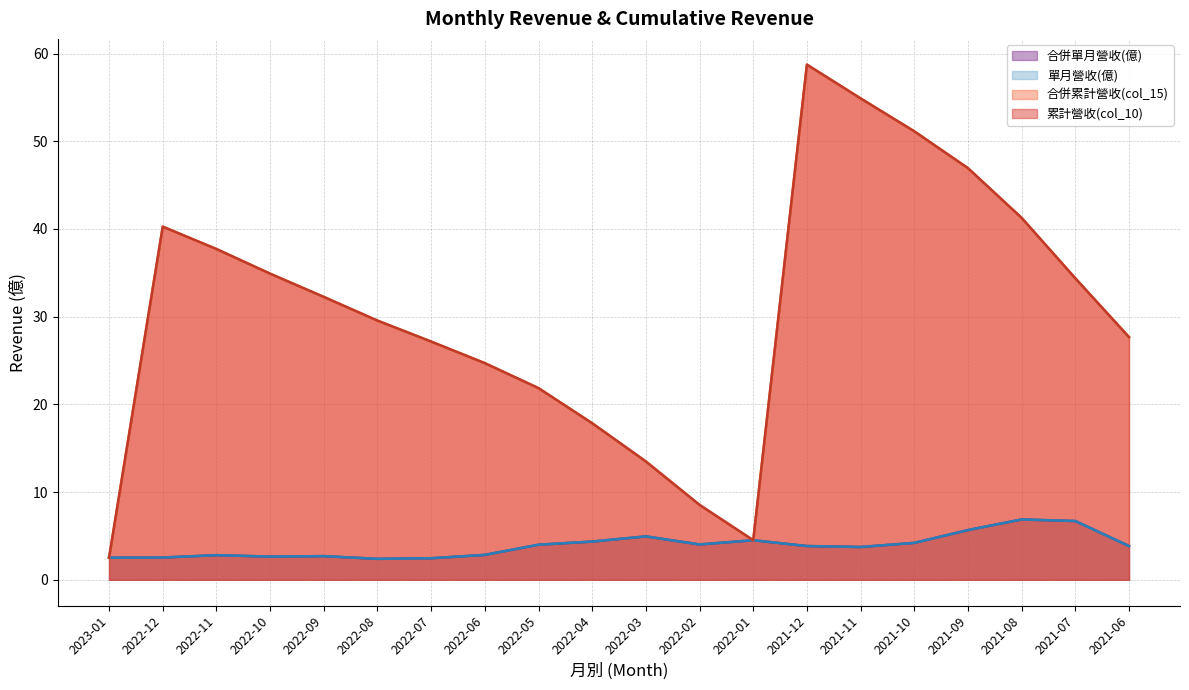

Reading left to right, transcribe all the data shown in this chart.

累計營收(col_10): 2.5	40.3	37.7	34.9	32.2	29.6	27.2	24.7	21.9	17.9	13.5	8.5	4.5	58.7	54.9	51.1	46.9	41.3	34.4	27.7
合併累計營收(col_15): 2.5	40.3	37.7	34.9	32.2	29.6	27.2	24.7	21.9	17.9	13.5	8.5	4.5	58.7	54.9	51.1	46.9	41.3	34.4	27.7
單月營收(億): 2.5	2.5	2.8	2.6	2.7	2.4	2.5	2.8	4.0	4.4	5.0	4.0	4.5	3.9	3.7	4.2	5.7	6.9	6.7	3.9
合併單月營收(億): 2.5	2.5	2.8	2.6	2.7	2.4	2.5	2.8	4.0	4.4	5.0	4.0	4.5	3.9	3.7	4.2	5.7	6.9	6.7	3.9